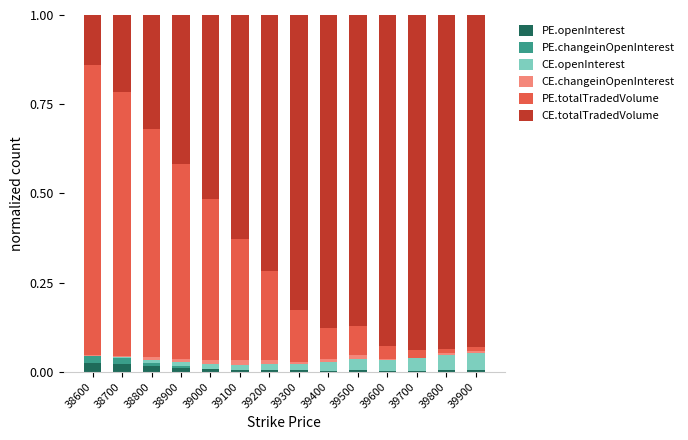

Are the bars grouped side by side (vs. stacked)?

No